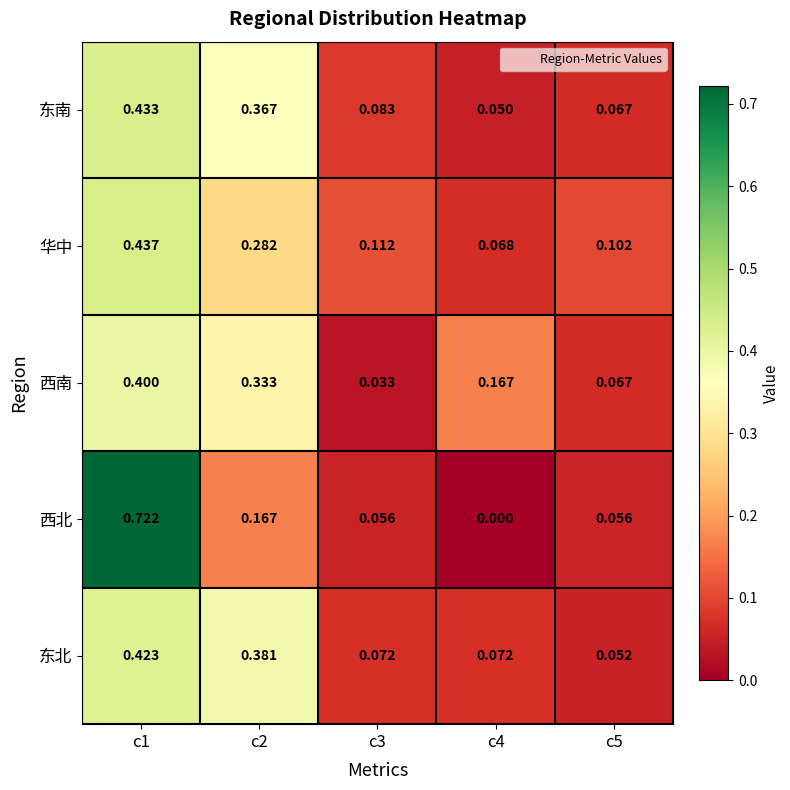

Is the value of 西北 at c1 greater than the value of 西南 at c5?

Yes